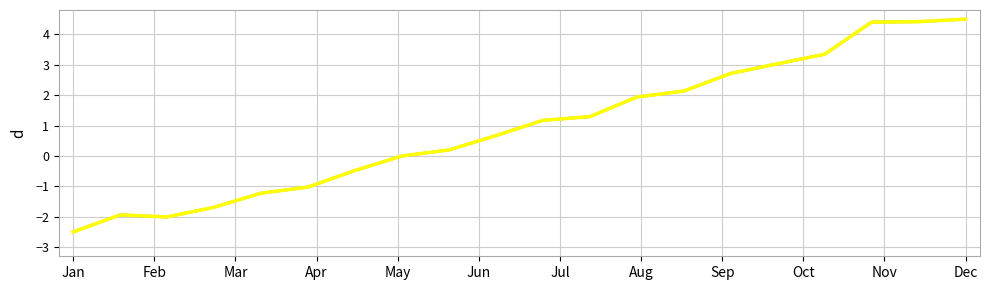

What is the smallest value displayed?

-2.5